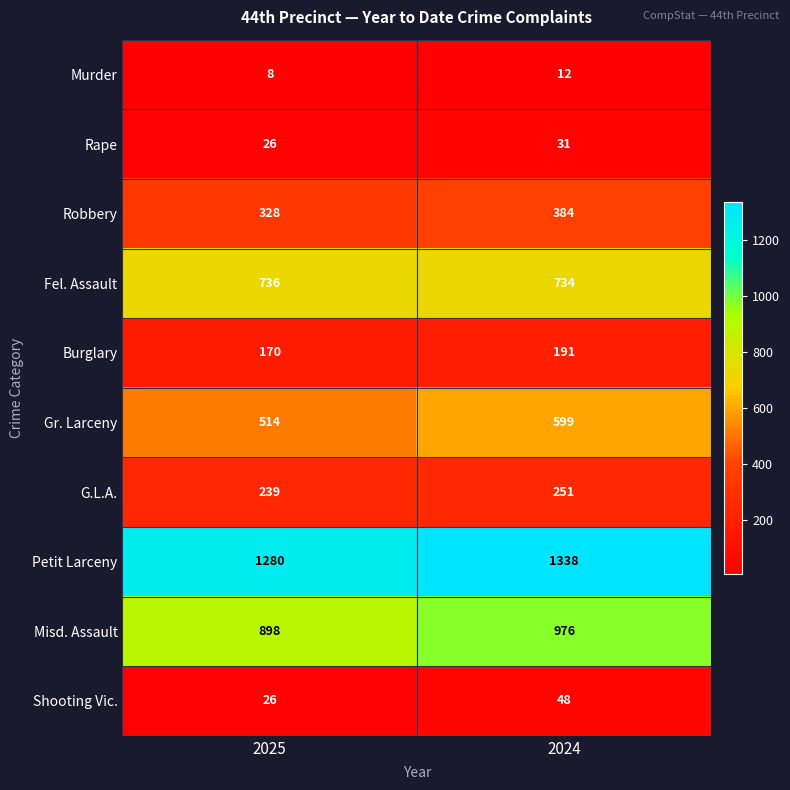

At which category is the sum across all series the highest?

2024